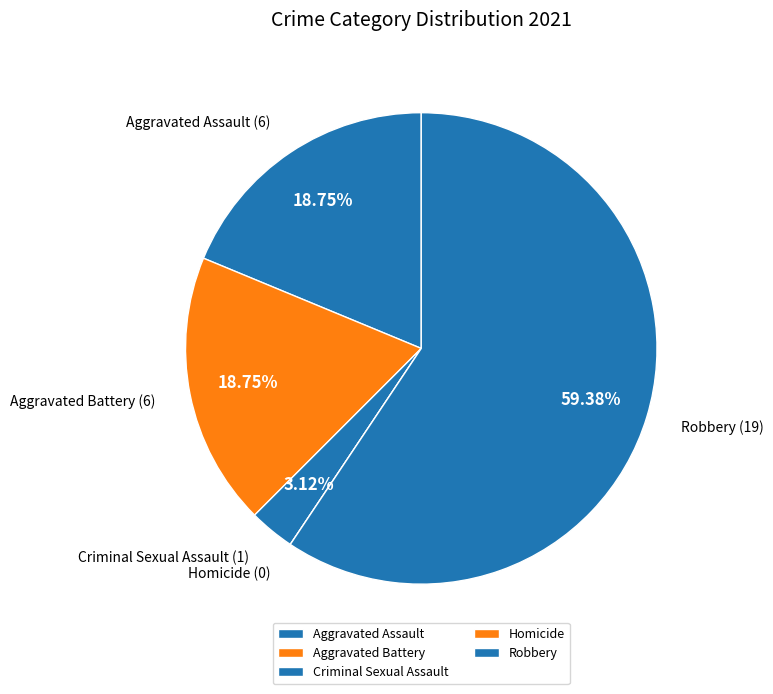

What is the ratio of the value at Aggravated Battery to the value at Robbery?

0.3